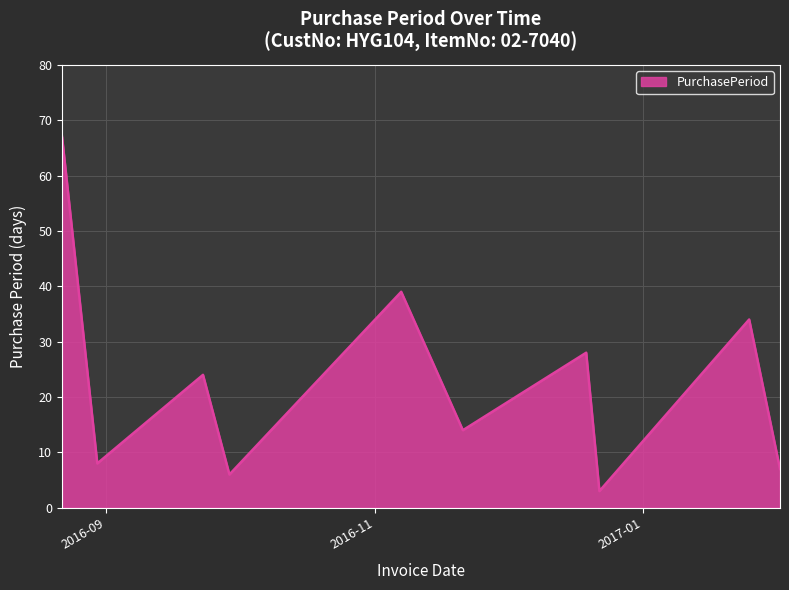

What is the maximum value shown in the chart?

67